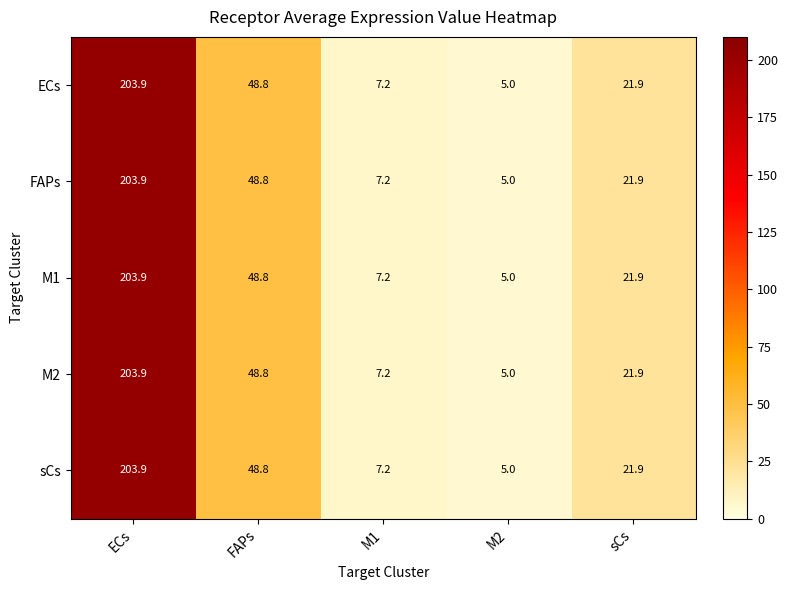

What is the difference between the second highest and second lowest values in the ECs series?

41.6